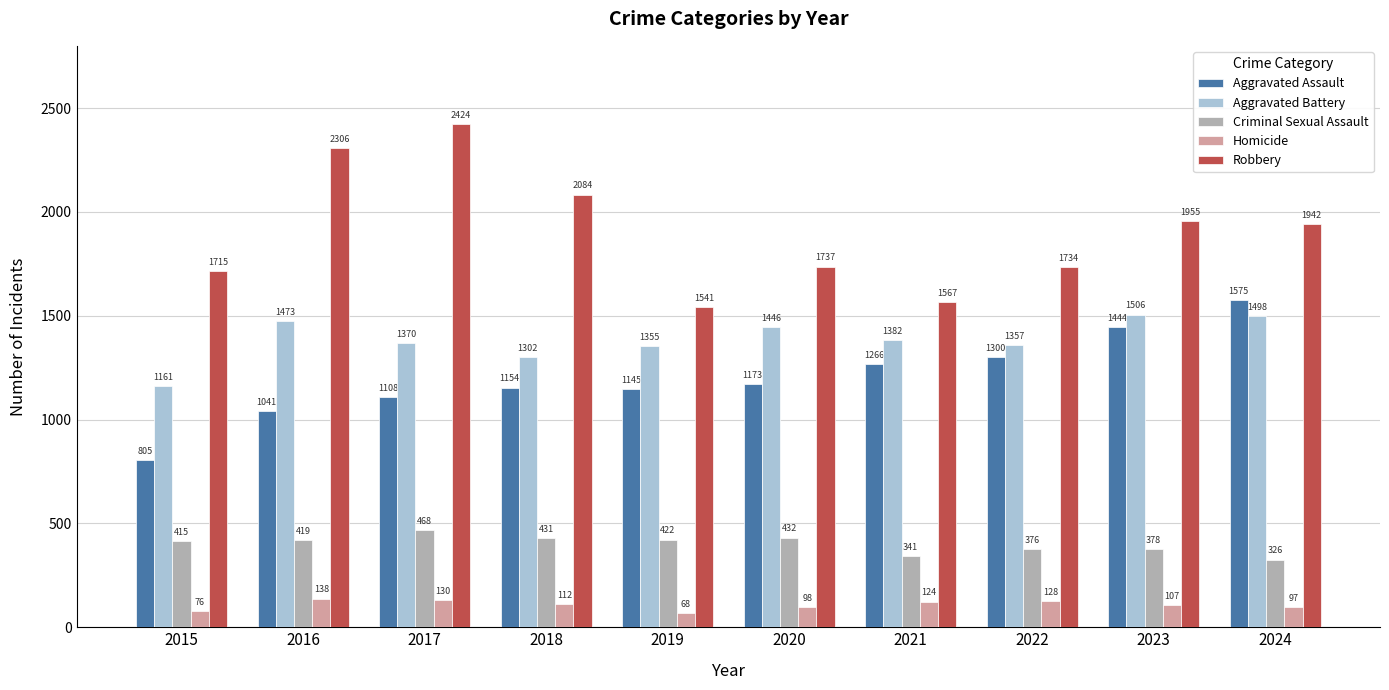

What is the maximum value for Robbery?

2424